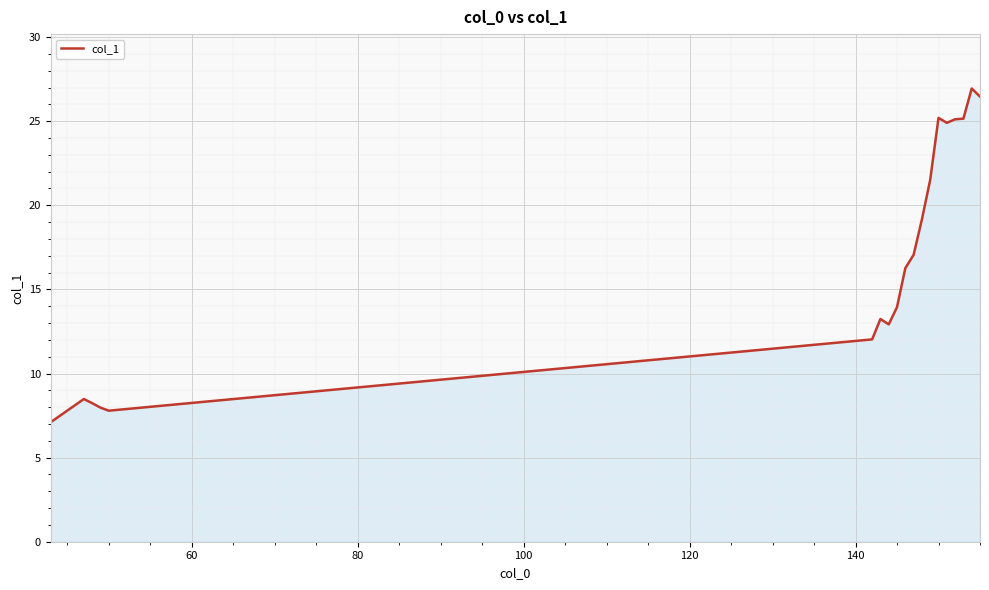

What is the difference between the maximum and minimum values?

19.8